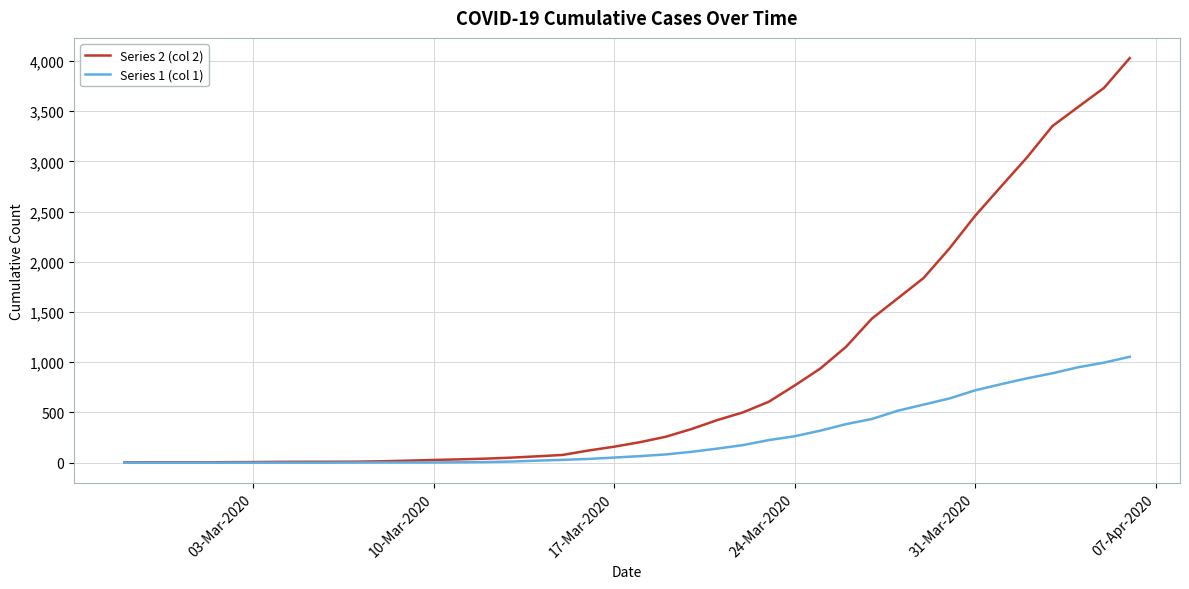

Rank the series by their average value, from highest to lowest.

Series 2 (col 2), Series 1 (col 1)